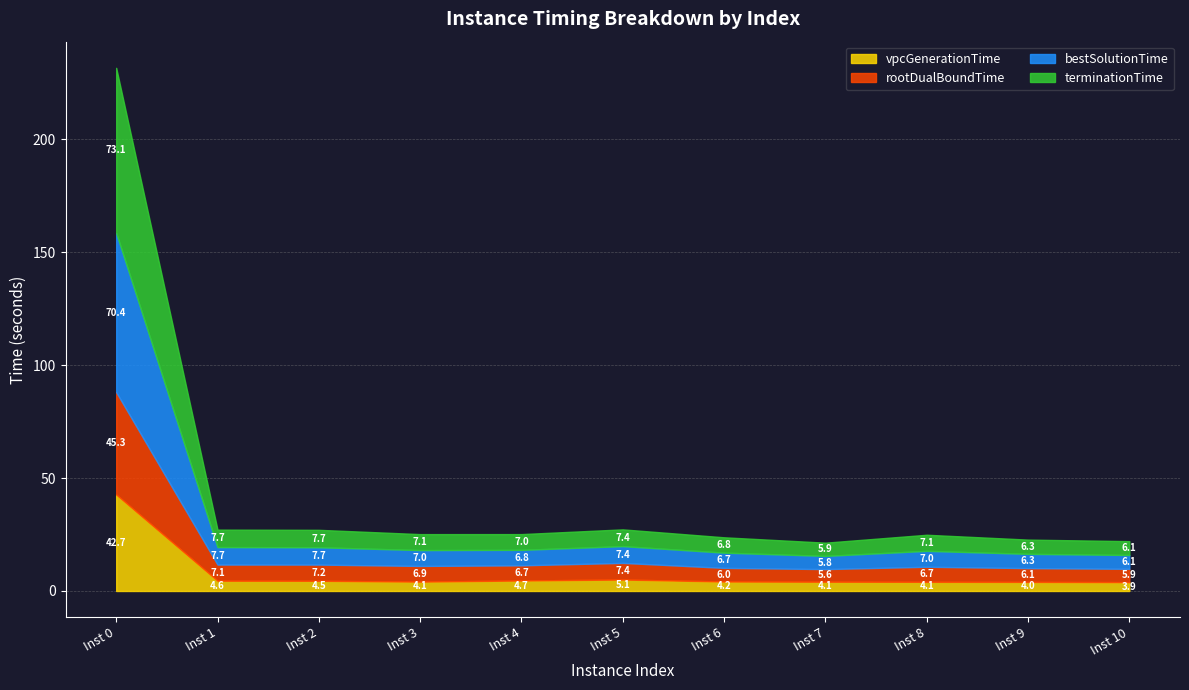

True or false: rootDualBoundTime has more than 2 points higher than both neighbors.

True